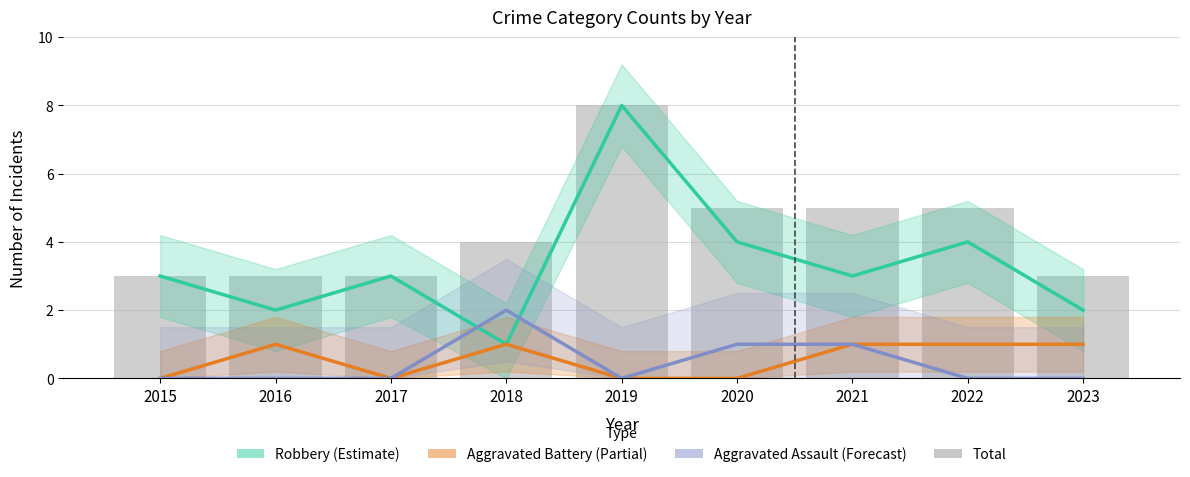

What is the maximum value for Aggravated Assault (Forecast)?

2